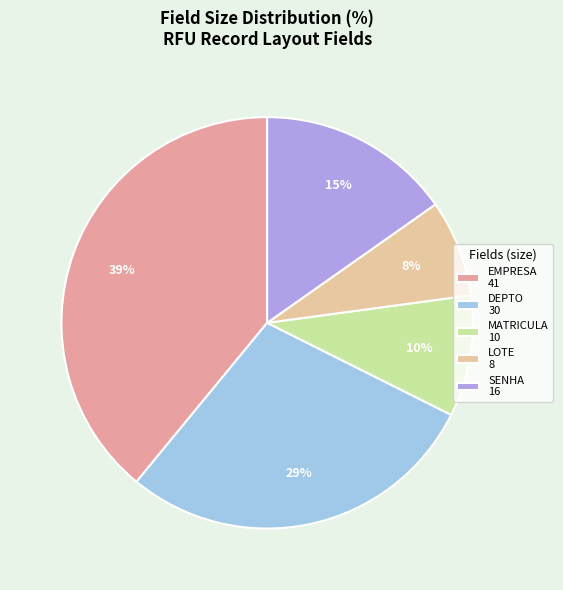

Approximately how many times larger is the value at SENHA 16 compared to EMPRESA 41?

0.4